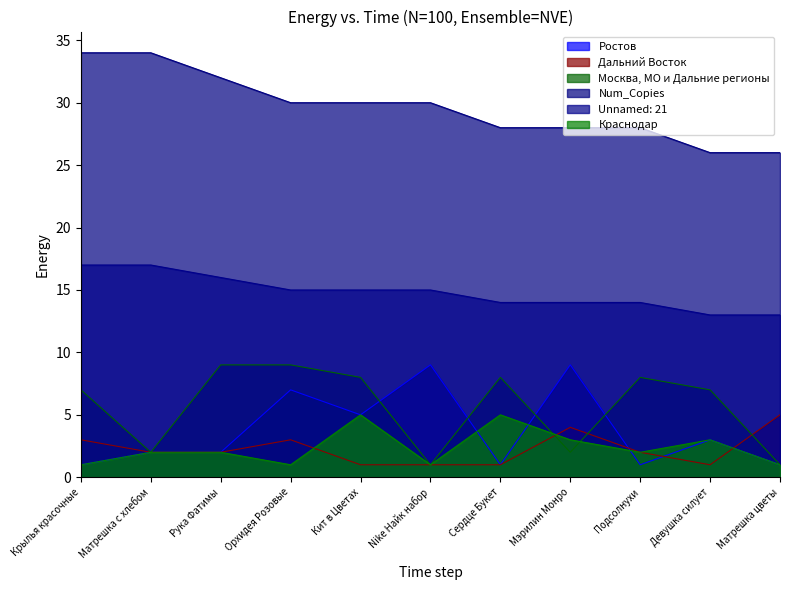

How many values in the Краснодар series exceed 2?

4